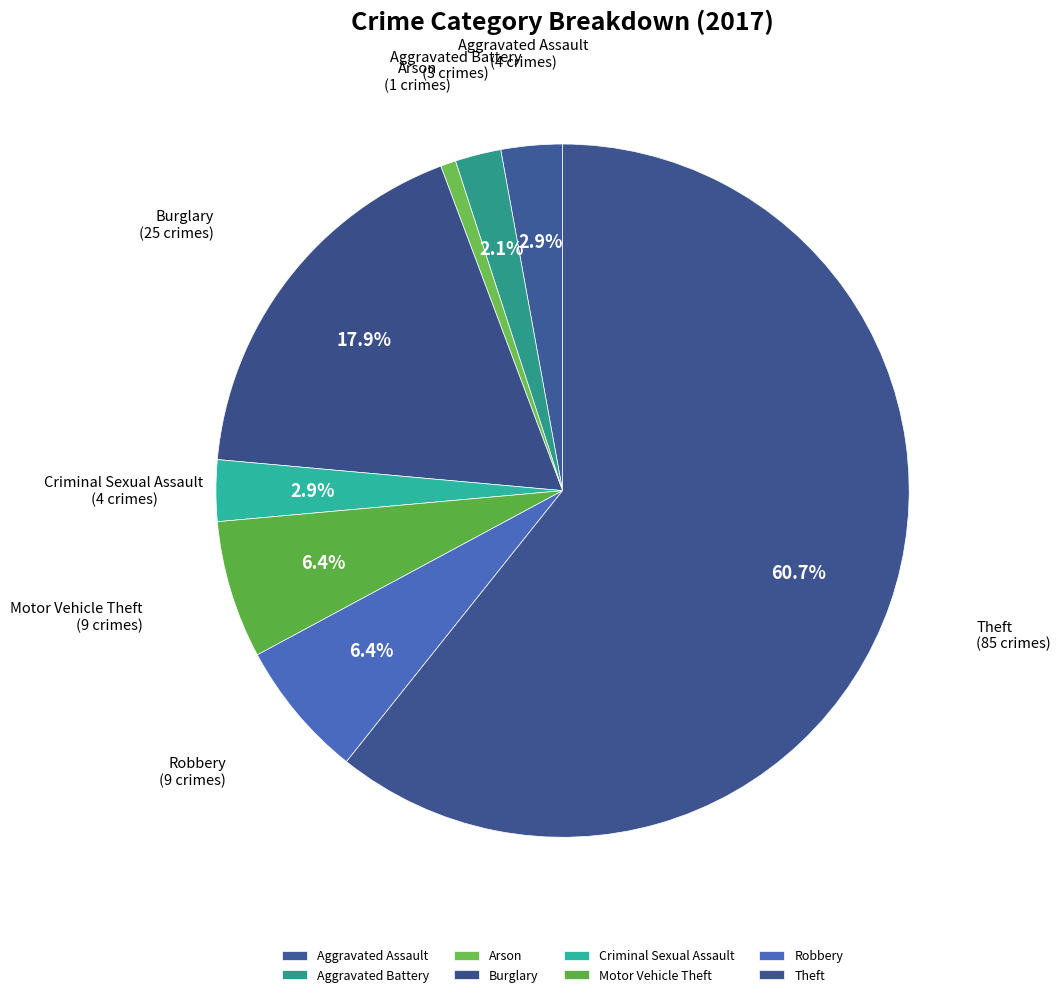

Is there any slice that represents more than half of the pie?

Yes